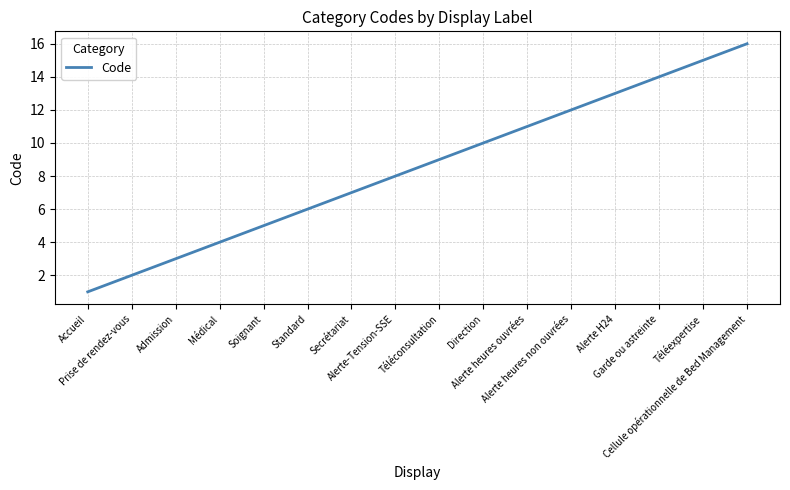

What is the maximum value shown in the chart?

16